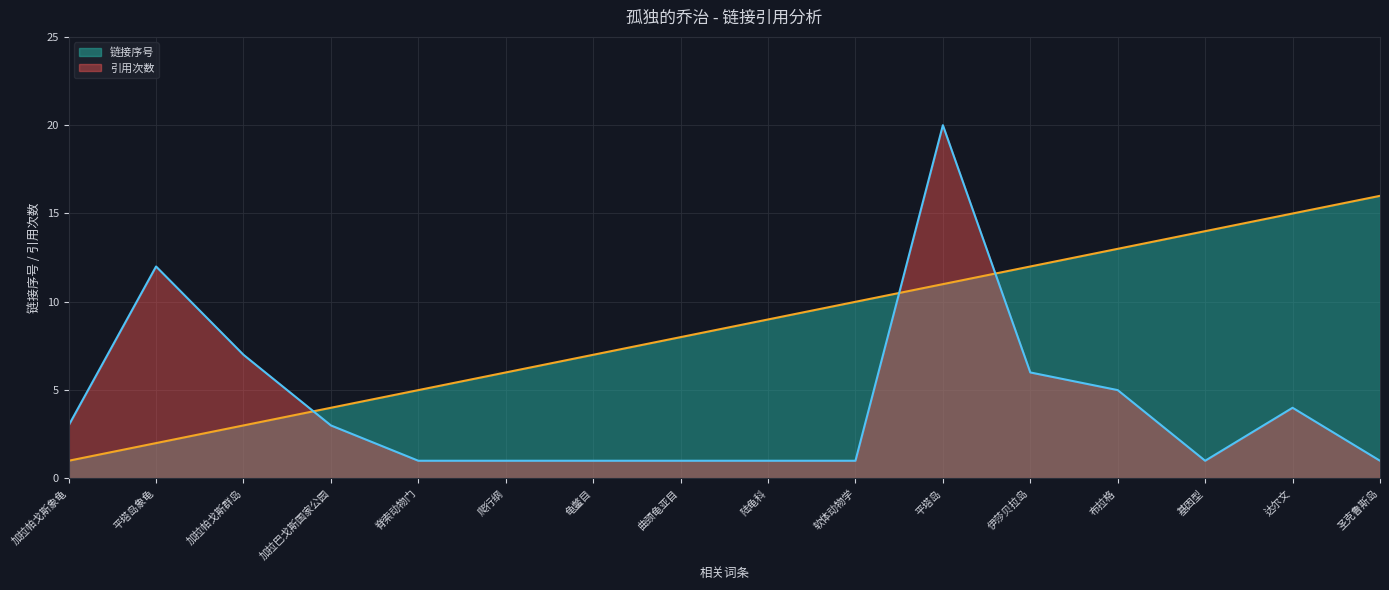

Reading left to right, list all the values displayed in this chart.

链接序号: 1	2	3	4	5	6	7	8	9	10	11	12	13	14	15	16
引用次数: 3	12	7	3	1	1	1	1	1	1	20	6	5	1	4	1